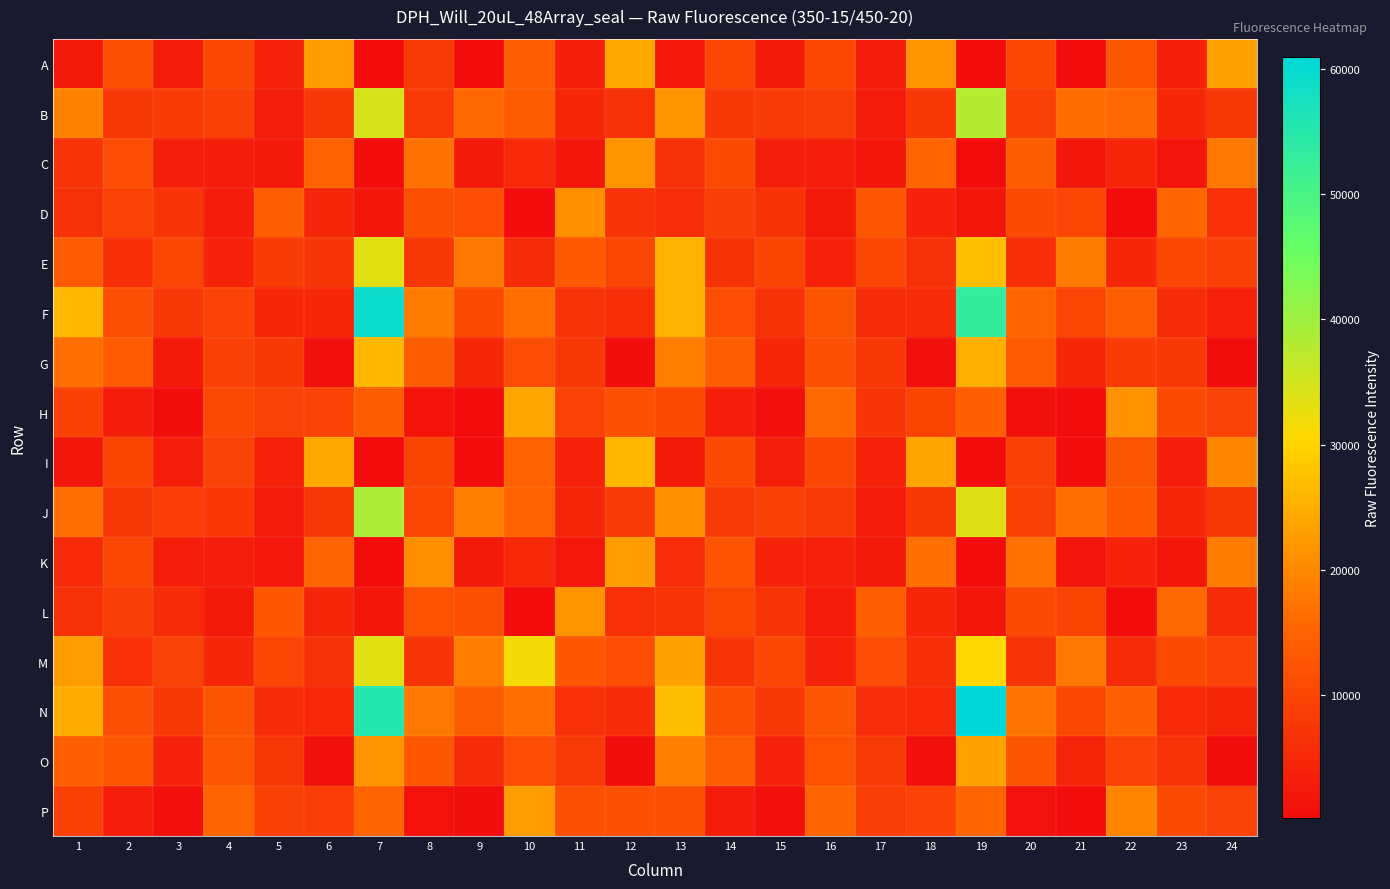

Reading right to left, what are all the values shown in this chart?

A: 24=23343	23=3596	22=13105	21=423	20=10300	19=266	18=21376	17=2969	16=10179	15=2701	14=9920	13=2505	12=24218	11=3602	10=14138	9=415	8=7970	7=263	6=22679	5=4106	4=10333	3=3212	2=11904	1=2739
B: 24=7531	23=4859	22=15828	21=16341	20=9064	19=37850	18=7717	17=3065	16=8783	15=8027	14=7766	13=21461	12=6636	11=4928	10=13839	9=15866	8=8102	7=34609	6=7611	5=3477	4=9137	3=8378	2=7587	1=19439
C: 24=18029	23=1879	22=4877	21=1988	20=13985	19=330	18=15076	17=2155	16=3351	15=3567	14=10963	13=6553	12=21595	11=2224	10=5347	9=2543	8=16981	7=271	6=14901	5=2538	4=3171	3=3530	2=11237	1=6829
D: 24=6351	23=15512	22=411	21=9911	20=10741	19=1944	18=4210	17=13006	16=2616	15=6723	14=8865	13=5929	12=6971	11=20807	10=406	9=11268	8=11874	7=2113	6=4763	5=14207	4=2938	3=7238	2=9693	1=6607
E: 24=9359	23=10559	22=4897	21=18374	20=6120	19=27132	18=6545	17=10276	16=3993	15=9763	14=6714	13=25546	12=10028	11=13345	10=5577	9=18014	8=7577	7=33381	6=7229	5=8396	4=4126	3=10152	2=6180	1=13574
F: 24=3947	23=5820	22=14225	21=9921	20=15281	19=52996	18=5632	17=5545	16=12635	15=6706	14=11309	13=25616	12=5955	11=6828	10=16620	9=11029	8=18355	7=59219	6=4776	5=4893	4=9527	3=7727	2=11703	1=26373
G: 24=541	23=7772	22=8472	21=4835	20=13535	19=25193	18=1001	17=7800	16=11629	15=4483	14=14158	13=18656	12=507	11=7594	10=11100	9=4806	8=14110	7=26371	6=1020	5=7915	4=9233	3=2707	2=13503	1=16718
H: 24=9433	23=11002	22=21264	21=397	20=1060	19=14473	18=9822	17=7213	16=15844	15=819	14=3400	13=11016	12=12068	11=9659	10=23719	9=405	8=1417	7=13988	6=9598	5=9403	4=10661	3=701	2=3078	1=9174
I: 24=19862	23=3300	22=12905	21=437	20=9318	19=281	18=23663	17=3721	16=10512	15=3508	14=10708	13=2629	12=26369	11=3931	10=14899	9=447	8=9752	7=281	6=24394	5=3804	4=9429	3=3453	2=9806	1=2044
J: 24=7511	23=4641	22=13405	21=16713	20=9260	19=33857	18=7810	17=2849	16=8246	15=9372	14=8112	13=21015	12=8215	11=4558	10=14621	9=18800	8=9891	7=38801	6=7549	5=2853	4=7386	3=8582	2=7761	1=16691
K: 24=18391	23=2033	22=4189	21=1875	20=17030	19=406	18=16513	17=2639	16=3950	15=4082	14=12529	13=5909	12=22842	11=2300	10=5036	9=2670	8=20918	7=370	6=15182	5=2338	4=3233	3=3379	2=10240	1=5365
L: 24=5797	23=15563	22=329	21=9854	20=10800	19=1981	18=4700	17=14266	16=2763	15=7219	14=10126	13=6854	12=6417	11=21594	10=431	9=11618	8=12303	7=2072	6=4546	5=13268	4=2533	3=5737	2=8930	1=6526
M: 24=9650	23=11024	22=5743	21=17830	20=7043	19=30583	18=6244	17=11235	16=4075	15=10506	14=7235	13=23482	12=11255	11=13222	10=31696	9=18569	8=7168	7=33361	6=6457	5=9937	4=4529	3=9434	2=6348	1=22728
N: 24=4467	23=5325	22=14573	21=10296	20=17204	19=60897	18=5123	17=5849	16=12883	15=7729	14=11801	13=26962	12=5758	11=6307	10=16615	9=13666	8=17984	7=55446	6=5018	5=5803	4=12643	3=7956	2=11764	1=24675
O: 24=593	23=6905	22=9687	21=4642	20=12696	19=23374	18=1016	17=8176	16=12130	15=4145	14=14189	13=18757	12=515	11=8142	10=11248	9=5563	8=13093	7=21517	6=1083	5=7592	4=12743	3=4080	2=13159	1=14588
P: 24=9466	23=10942	22=19616	21=461	20=1190	19=15225	18=9569	17=8783	16=15312	15=827	14=3112	13=11574	12=11924	11=11963	10=22759	9=534	8=1239	7=15198	6=8601	5=9035	4=15337	3=906	2=3295	1=9258